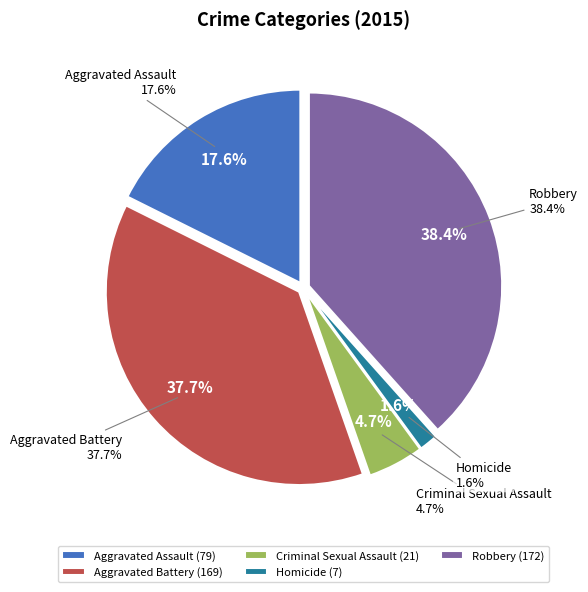

How many segments does this pie chart have?

5